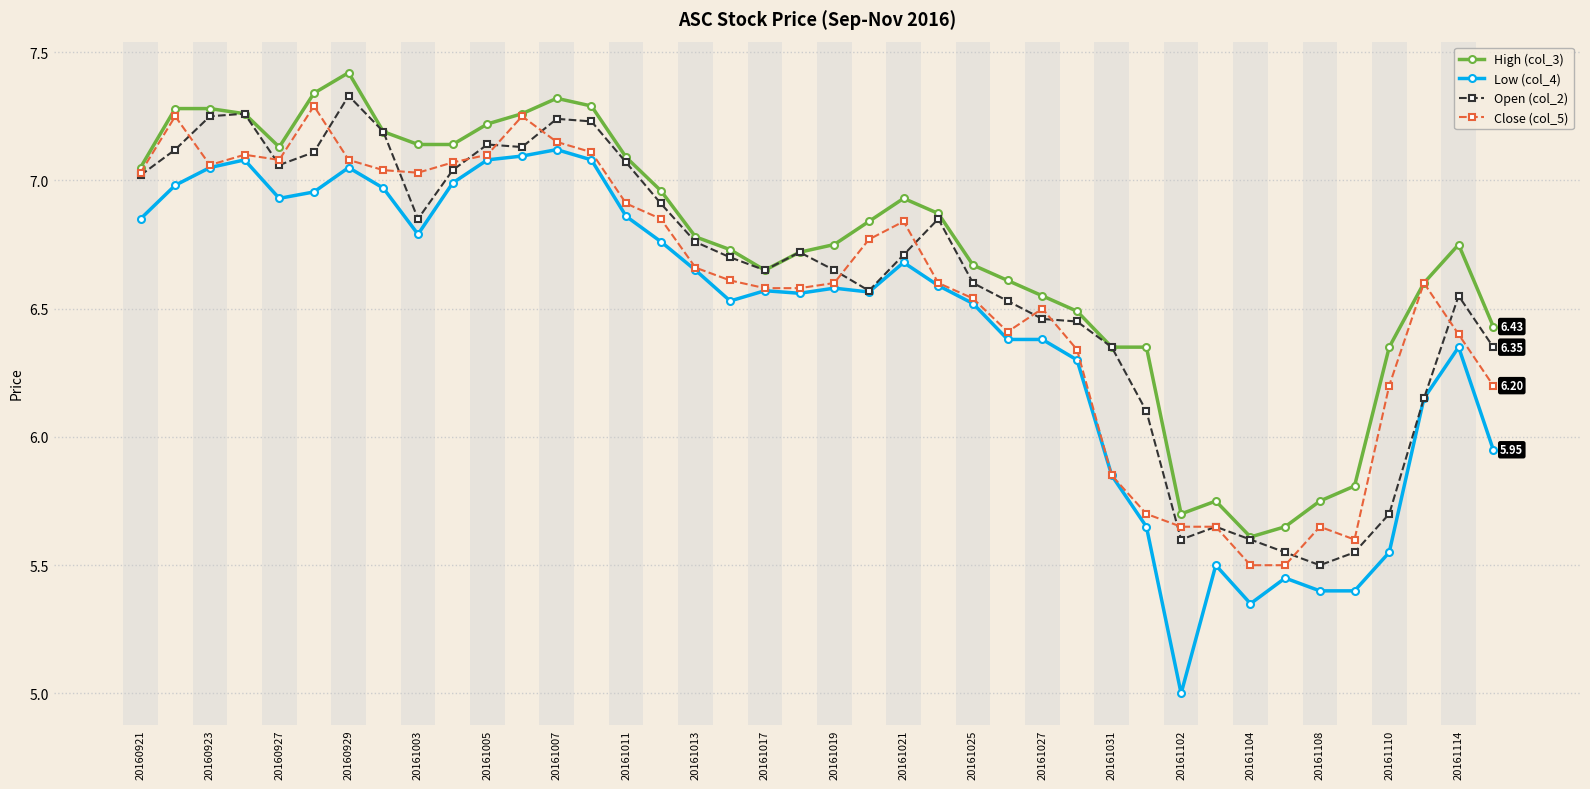

Which series has the largest range (max minus min)?

Low (col_4)